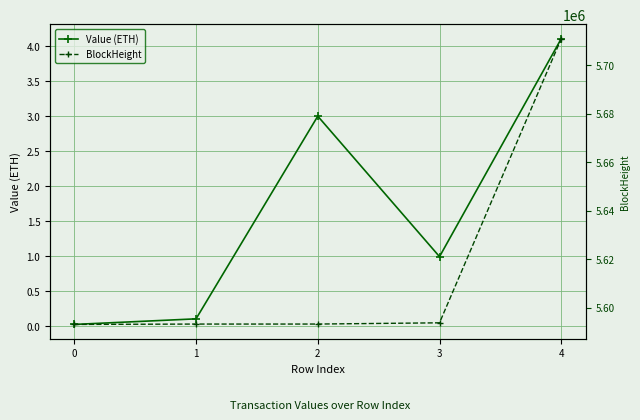

How many values in the BlockHeight series exceed 5593200?

2